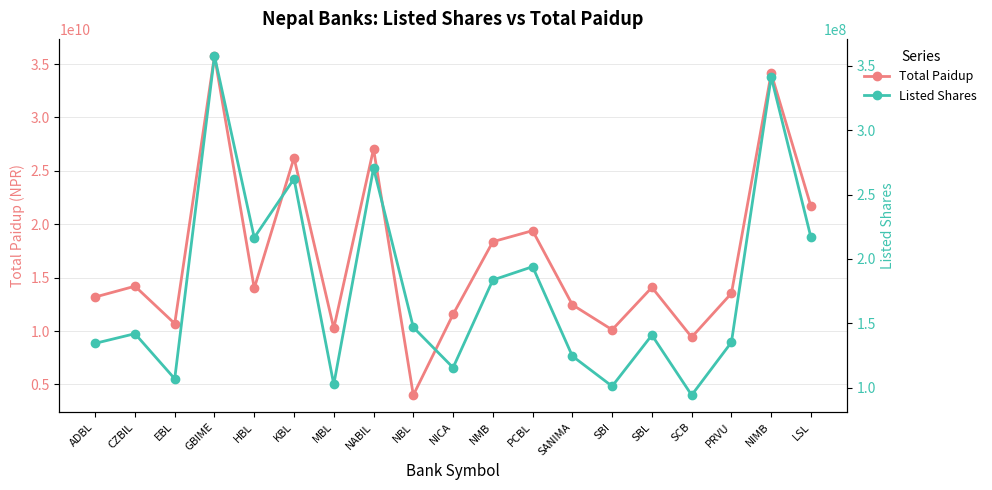

List the labels in order of Total Paidup value, smallest first.

NBL, SCB, SBI, MBL, EBL, NICA, SANIMA, ADBL, PRVU, HBL, SBL, CZBIL, NMB, PCBL, LSL, KBL, NABIL, NIMB, GBIME